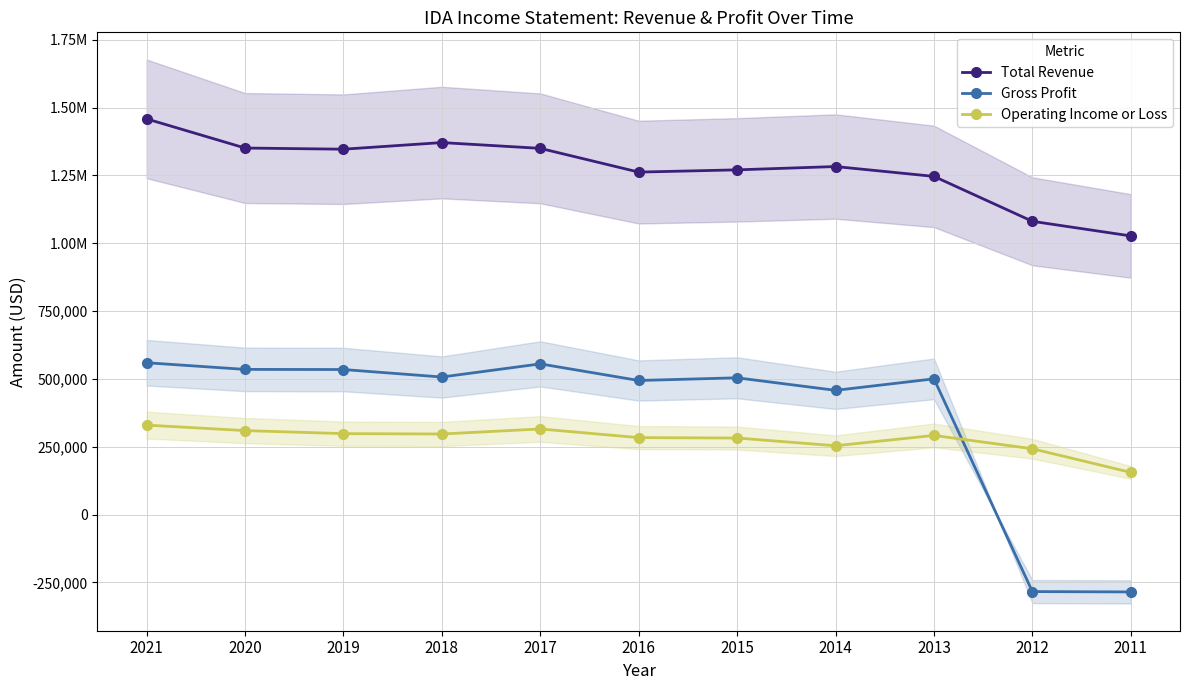

How many values in the Total Revenue series exceed 1282500?

5